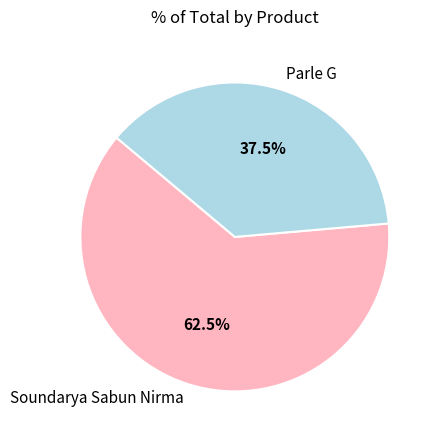

Which category has the smallest portion of the pie?

Parle G